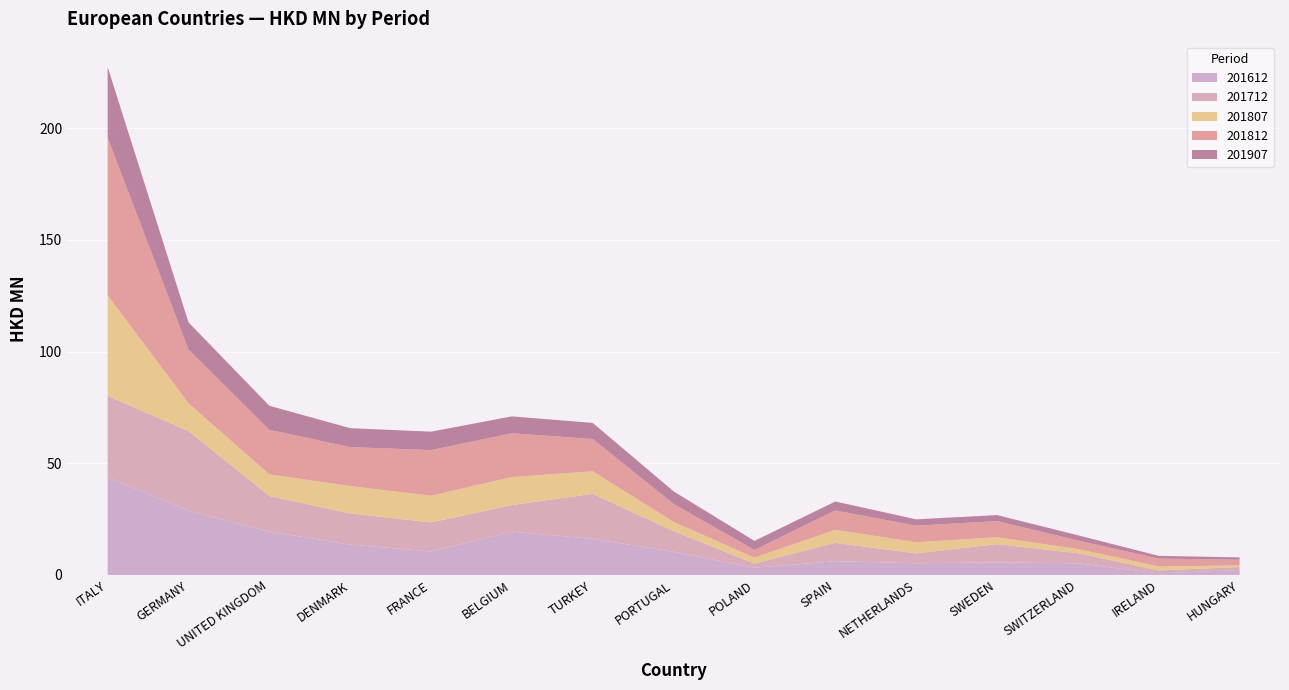

Reading right to left, extract all data points from this chart.

201612: HUNGARY=2.2	IRELAND=0.7	SWITZERLAND=5.2	SWEDEN=5.6	NETHERLANDS=5.2	SPAIN=6.2	POLAND=3.2	PORTUGAL=10.4	TURKEY=16.2	BELGIUM=19.4	FRANCE=10.5	DENMARK=13.6	UNITED KINGDOM=19.4	GERMANY=28.8	ITALY=43.7
201712: HUNGARY=1.4	IRELAND=1.3	SWITZERLAND=4.5	SWEDEN=8.2	NETHERLANDS=4.4	SPAIN=8.2	POLAND=1.9	PORTUGAL=9.2	TURKEY=20.2	BELGIUM=11.9	FRANCE=13.0	DENMARK=14.0	UNITED KINGDOM=15.9	GERMANY=35.6	ITALY=36.5
201807: HUNGARY=0.7	IRELAND=1.8	SWITZERLAND=1.9	SWEDEN=3.1	NETHERLANDS=5.0	SPAIN=5.8	POLAND=2.6	PORTUGAL=4.1	TURKEY=10.1	BELGIUM=12.6	FRANCE=11.9	DENMARK=12.3	UNITED KINGDOM=9.7	GERMANY=12.5	ITALY=45.0
201812: HUNGARY=2.6	IRELAND=3.5	SWITZERLAND=3.8	SWEDEN=7.2	NETHERLANDS=7.4	SPAIN=8.7	POLAND=3.4	PORTUGAL=8.1	TURKEY=14.5	BELGIUM=19.6	FRANCE=20.4	DENMARK=17.4	UNITED KINGDOM=20.0	GERMANY=24.0	ITALY=70.6
201907: HUNGARY=1.0	IRELAND=1.2	SWITZERLAND=2.3	SWEDEN=2.7	NETHERLANDS=2.8	SPAIN=4.0	POLAND=4.0	PORTUGAL=5.6	TURKEY=7.2	BELGIUM=7.6	FRANCE=8.3	DENMARK=8.5	UNITED KINGDOM=10.8	GERMANY=12.2	ITALY=31.6